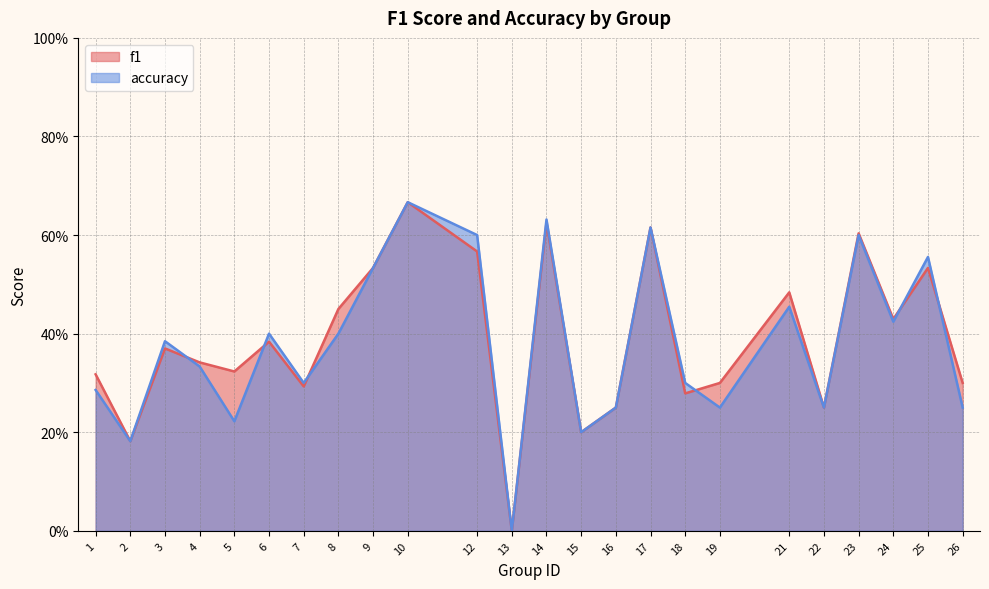

At which category does the chart reach its minimum across all series?

13